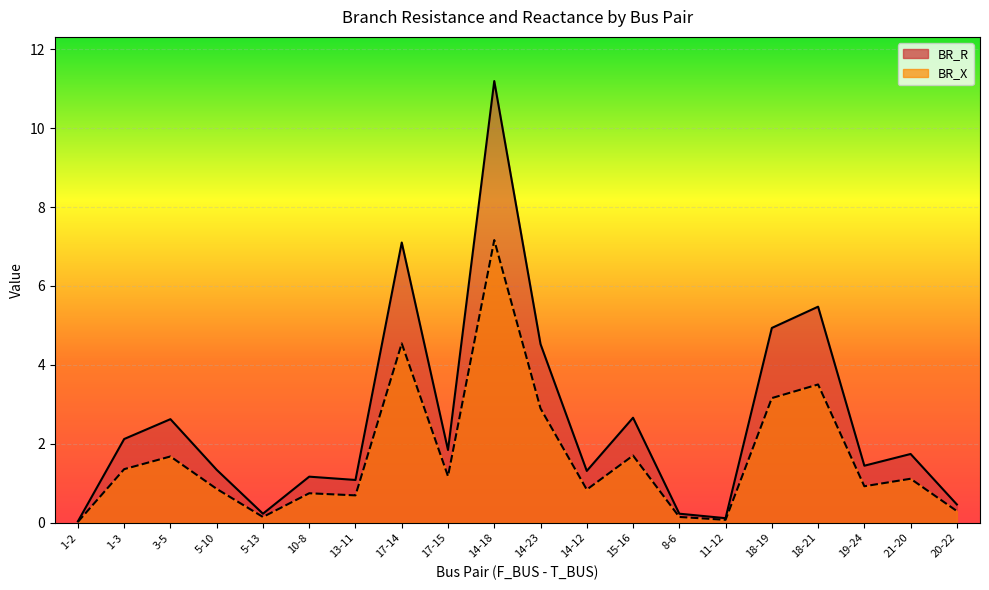

How many values in the BR_R series exceed 1?

15